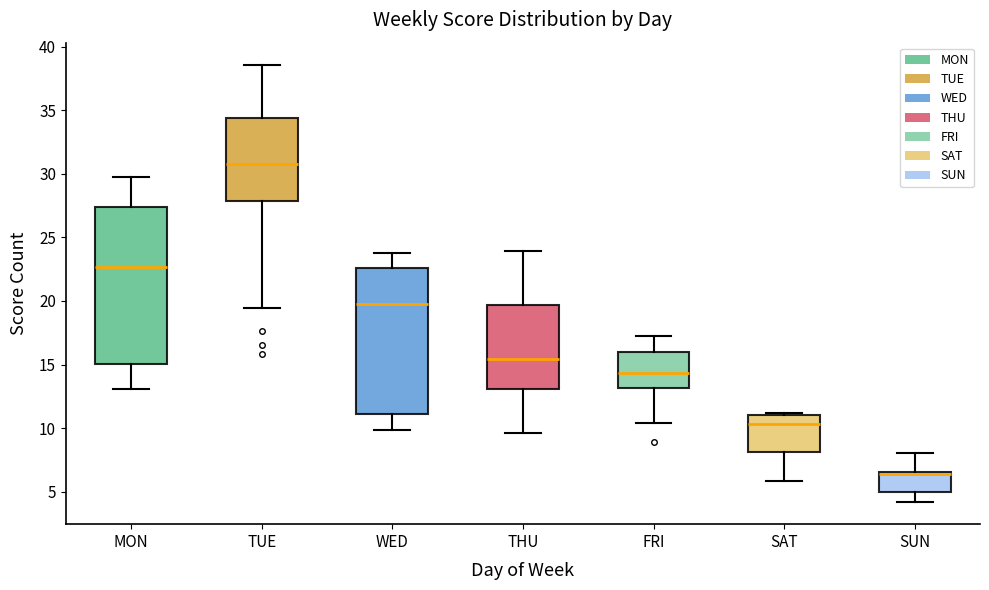

Which box is the tallest, from its lower edge to its upper edge?

MON